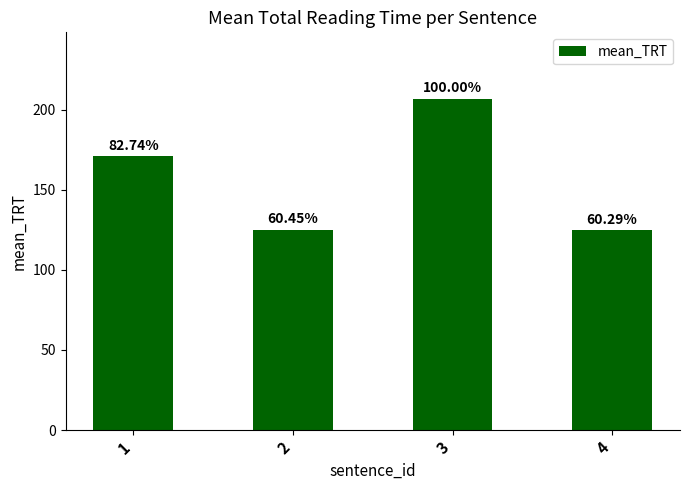

Approximately how many times larger is the value at 4 compared to 1?

0.7